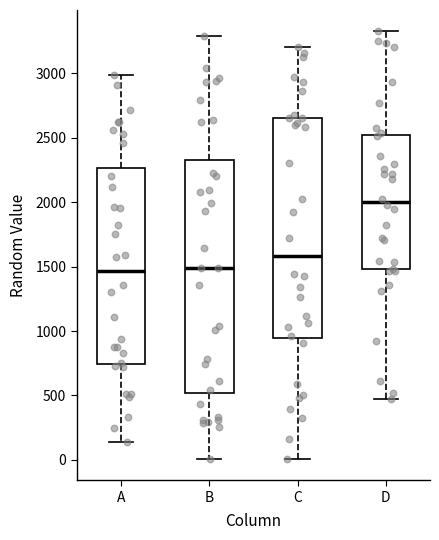

Where does the upper whisker of the box for C end on the y-axis? The values are not printed on the chart, so give them approximately, as read against the axis.

3200